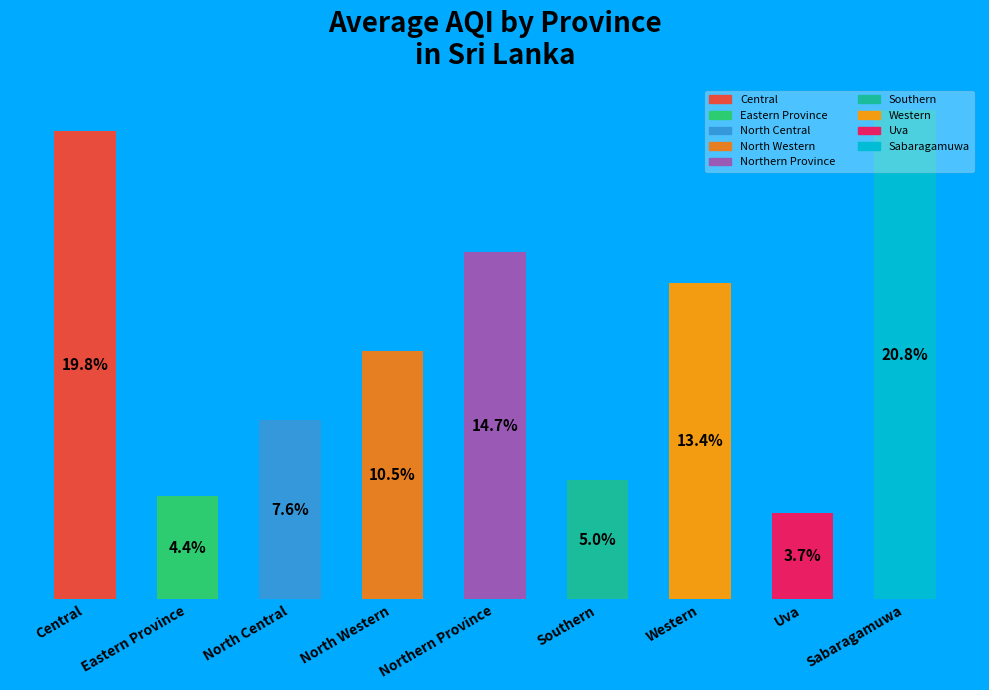

Rank the categories by value from highest to lowest.

Sabaragamuwa, Central, Northern Province, Western, North Western, North Central, Southern, Eastern Province, Uva